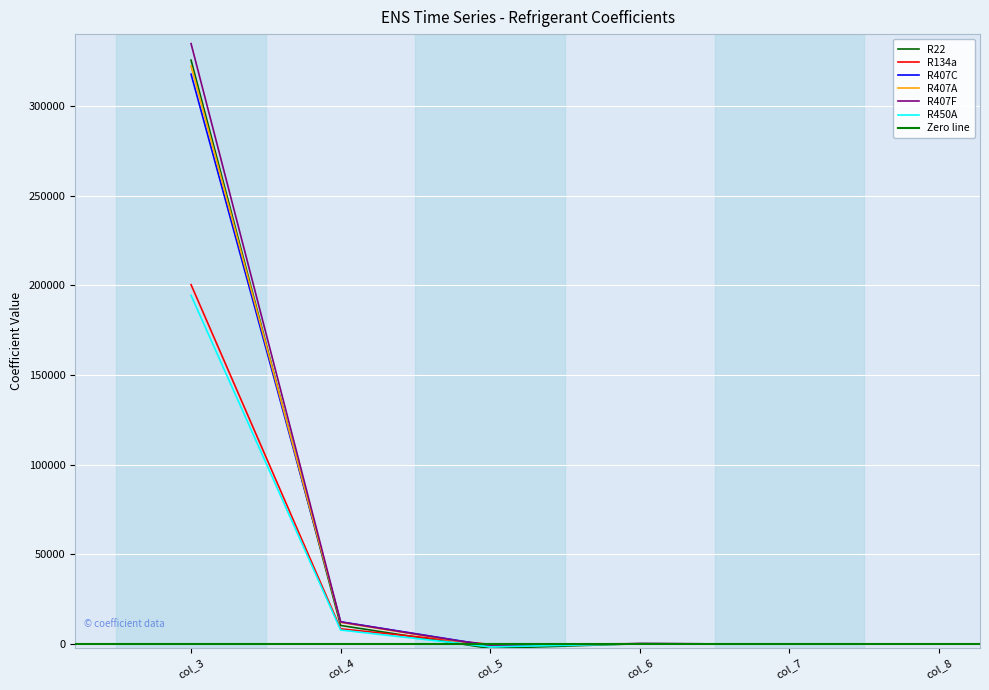

True or false: R407C has a value of -59.6 at col_7.

True